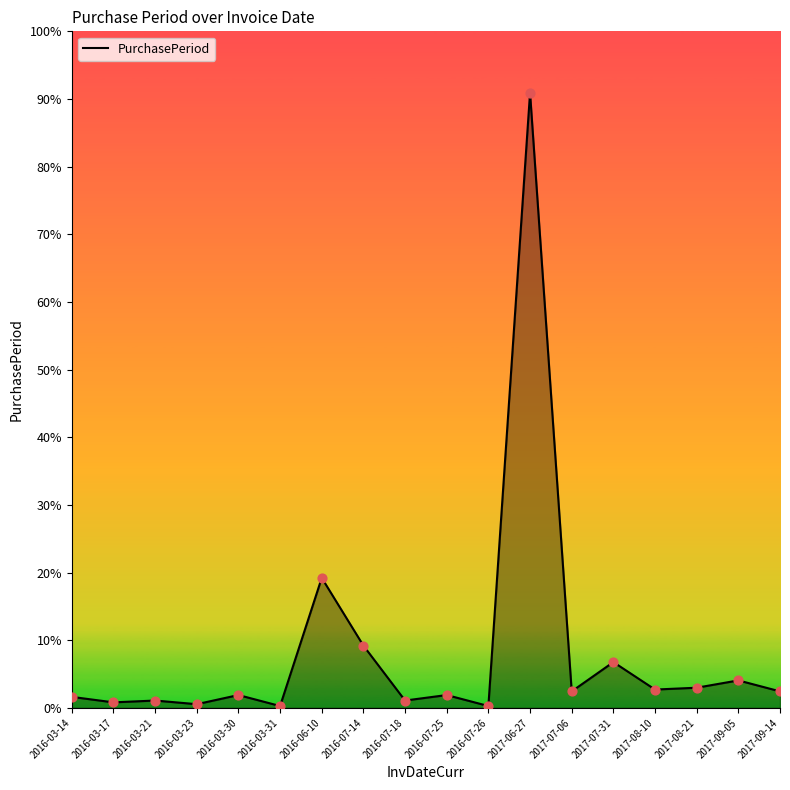

Approximately how many times larger is the value at 2016-07-26 compared to 2016-03-30?

0.1